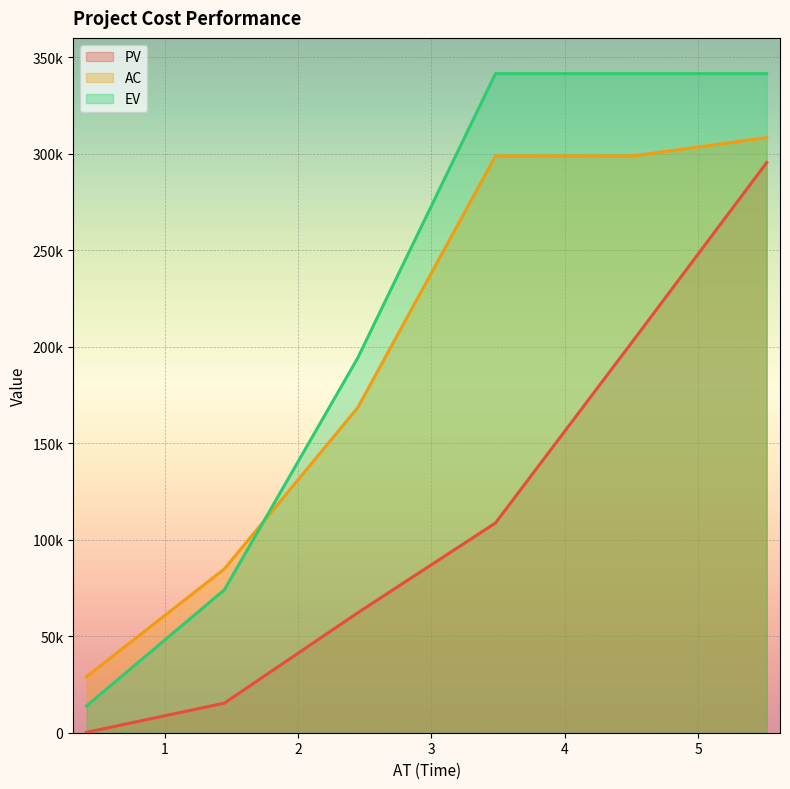

True or false: AC and PV cross at least once.

False